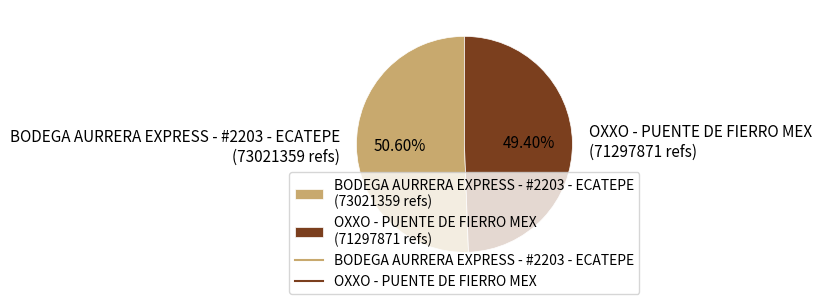

Combined, do BODEGA AURRERA EXPRESS - #2203 - ECATEPE and OXXO - PUENTE DE FIERRO MEX account for over 50%?

Yes